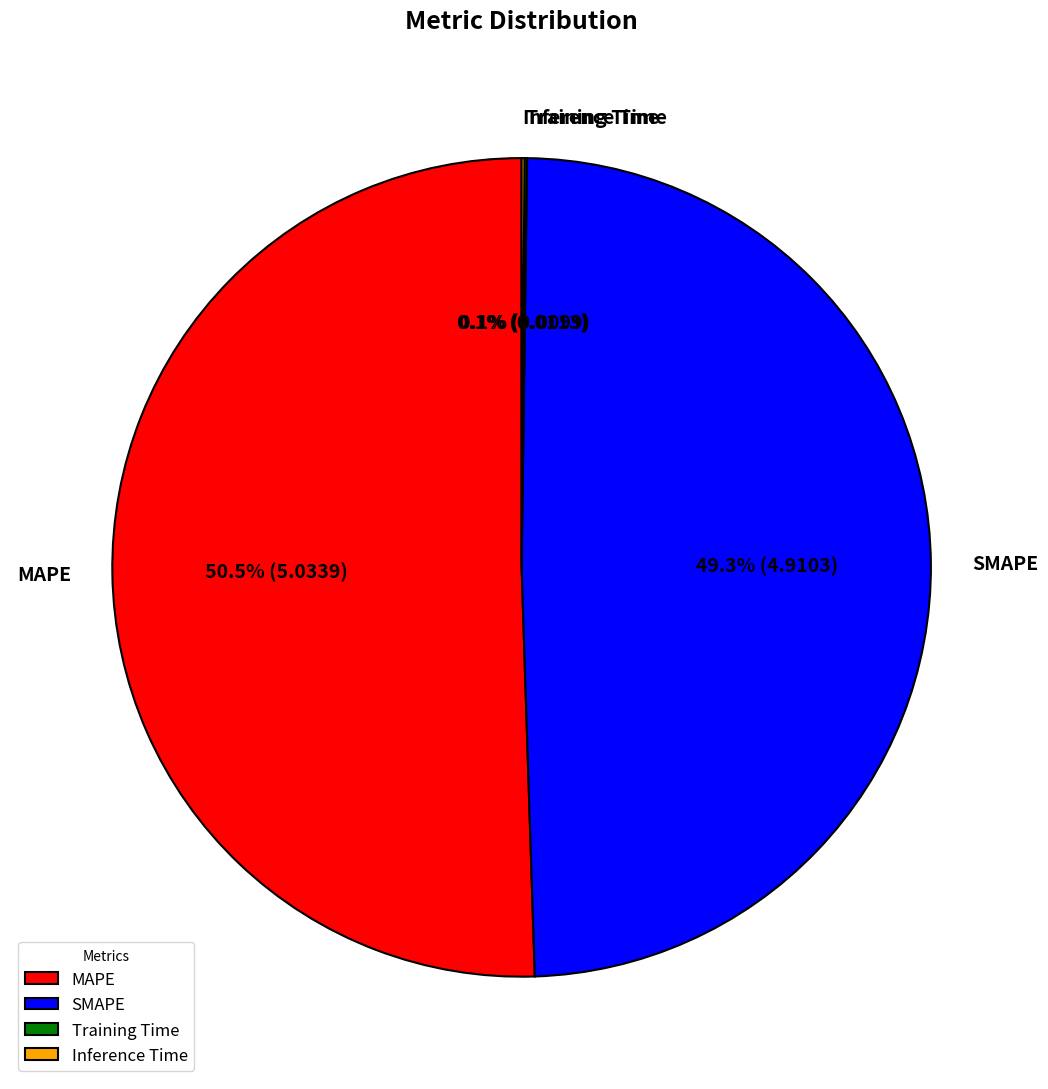

Which category has the biggest portion of the pie?

MAPE